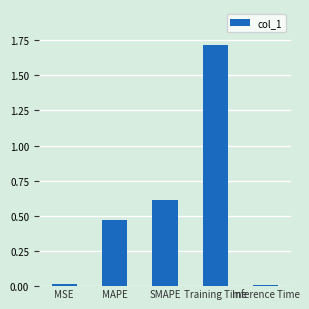

What is the difference between the maximum and minimum values?

1.7